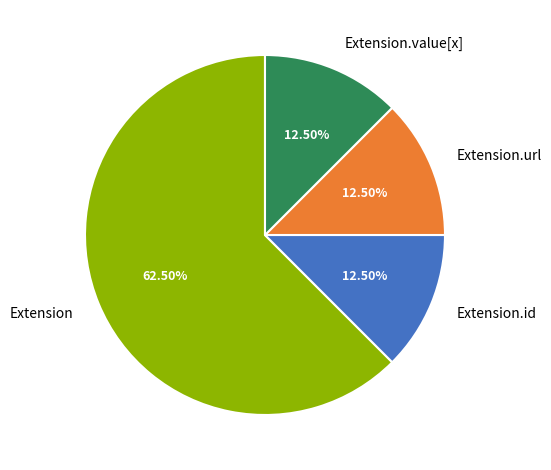

Which slice is the largest?

Extension